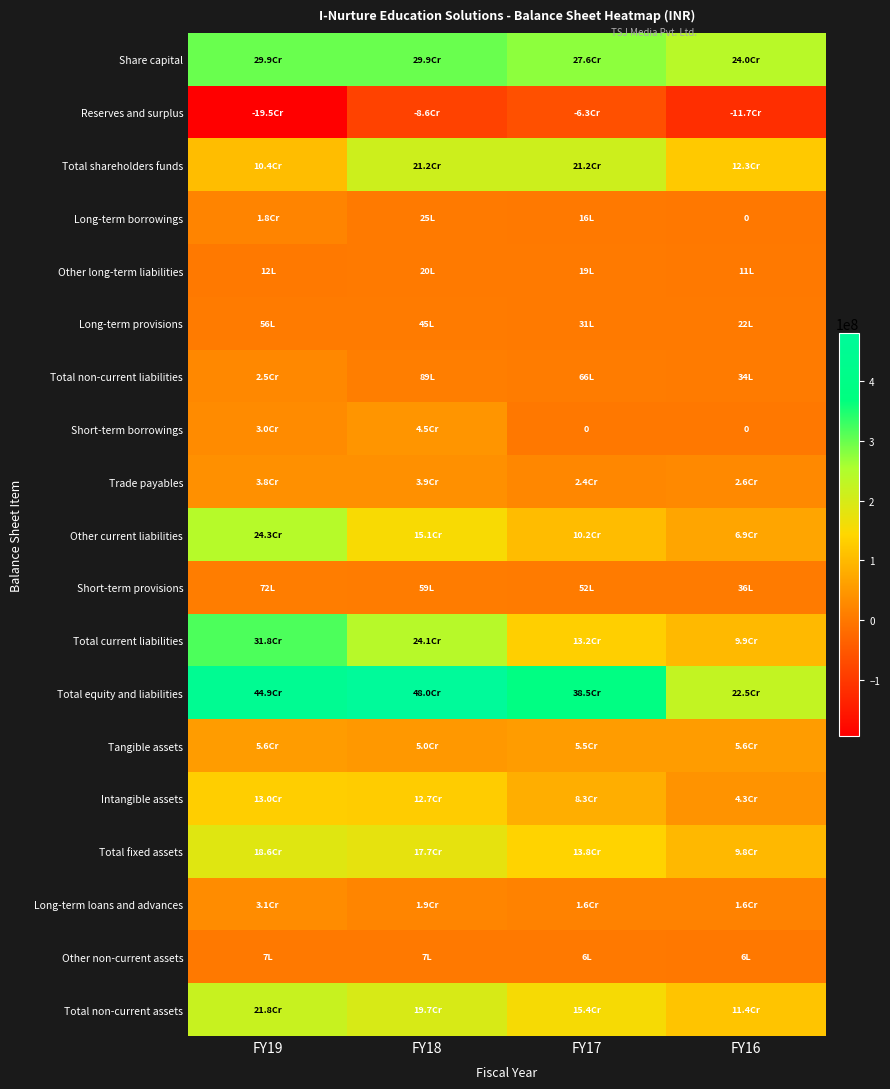

True or false: Short-term provisions has a value of 5237162 at FY17.

True